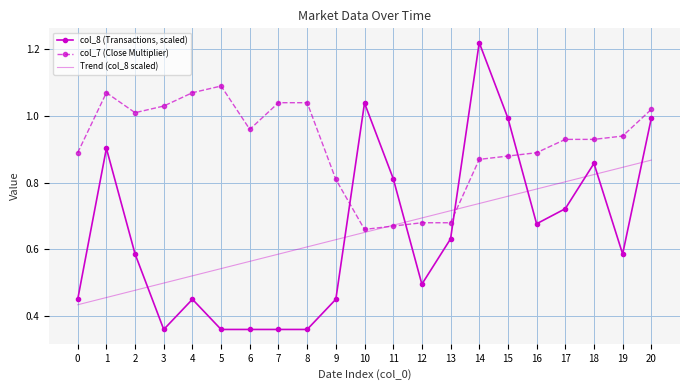

At how many categories does at least one series exceed 1?

10